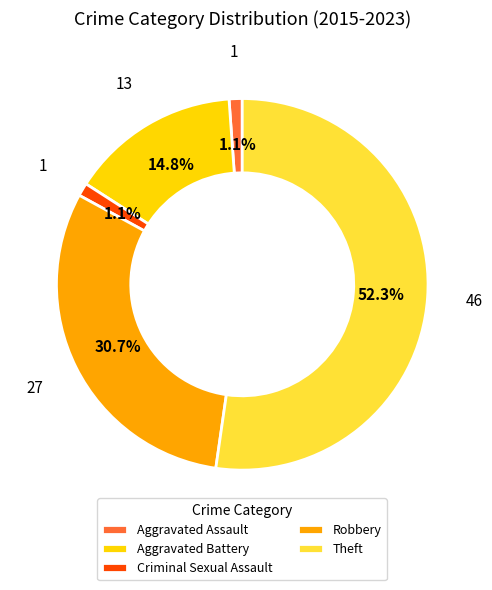

Which category has the biggest portion of the pie?

Theft